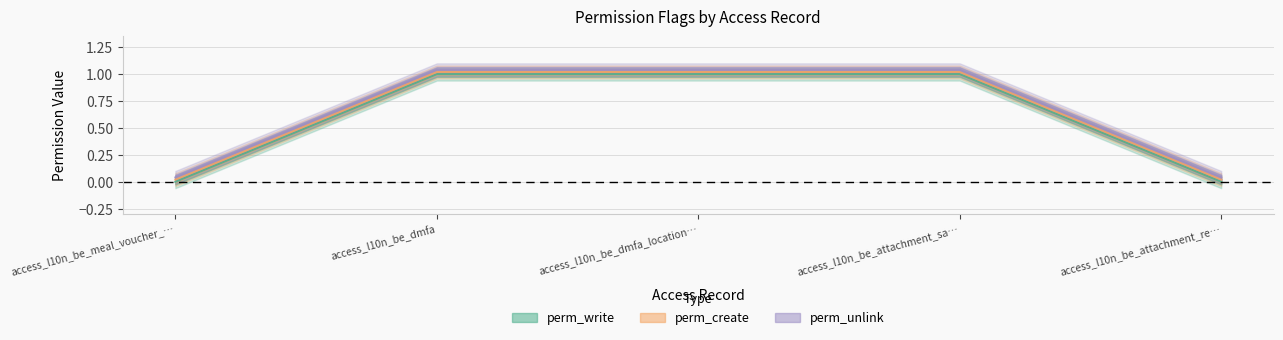

True or false: perm_write and perm_unlink intersect in this chart.

False